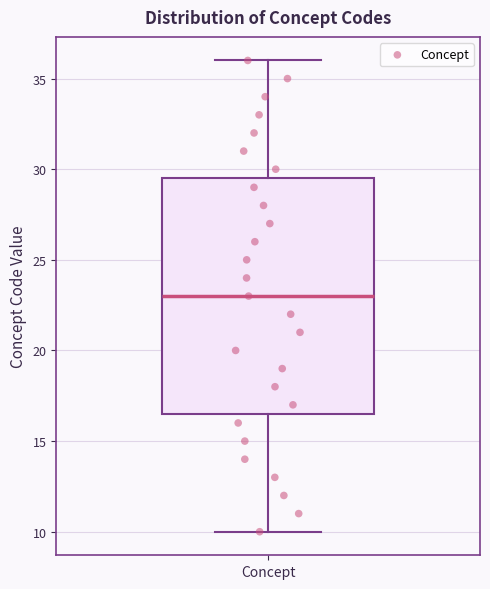

Transcribe this box plot: give where the median line is, the range the box spans, and where the two whiskers end, as read against the y-axis. The values are not printed on the chart, so give them approximately, as read against the axis.

median 23.0, box 16.5 to 29.5, whiskers 10.0 to 36.0